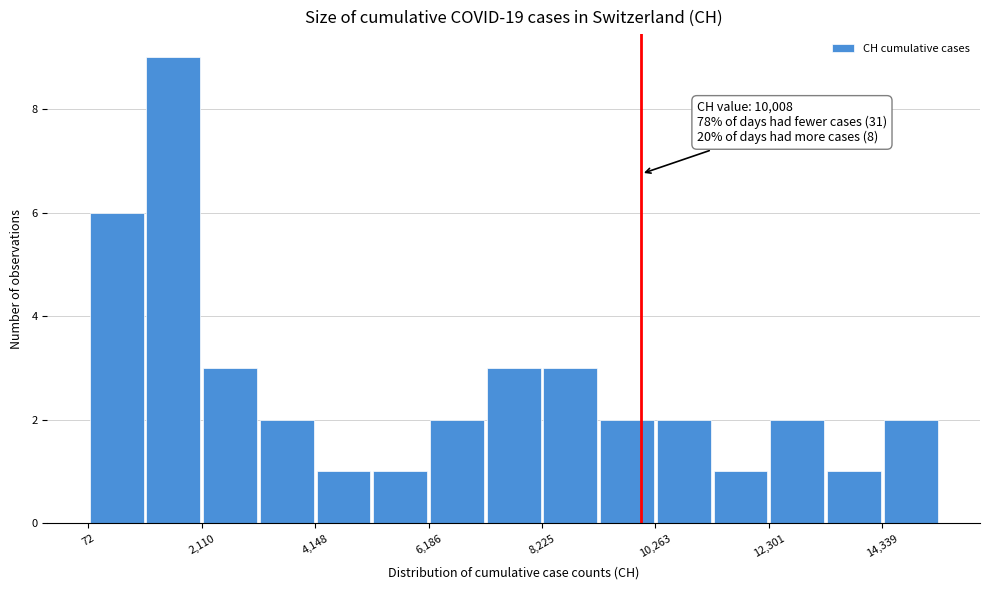

Around what value on the x-axis is the tallest bar? Give the approximate position of its centre, as read against the axis.

1500